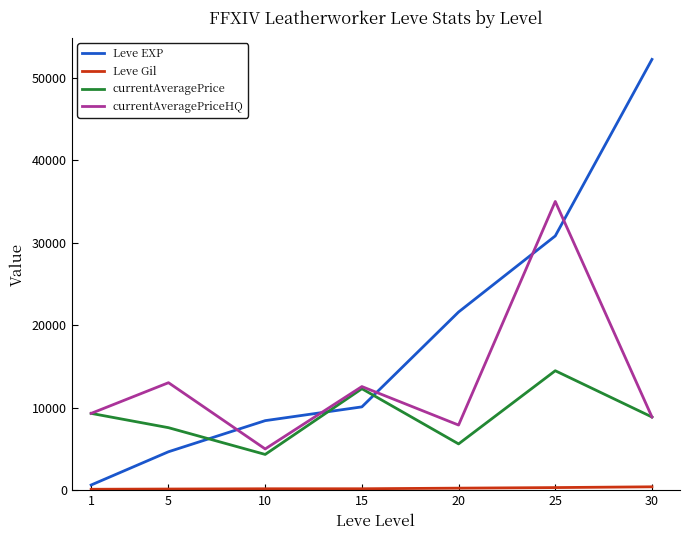

At which category is the sum across all series the highest?

25